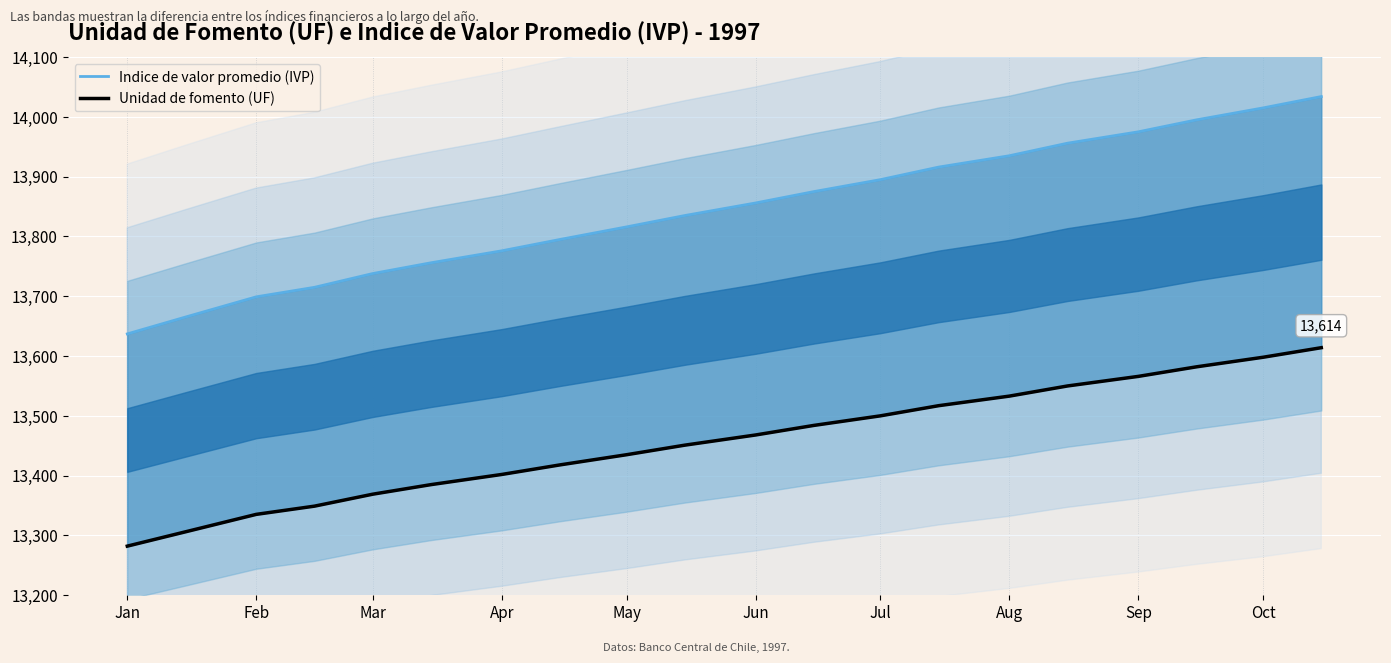

Is the value of Indice de valor promedio (IVP) at 15 greater than the value of Unidad de fomento (UF) at Jan?

Yes